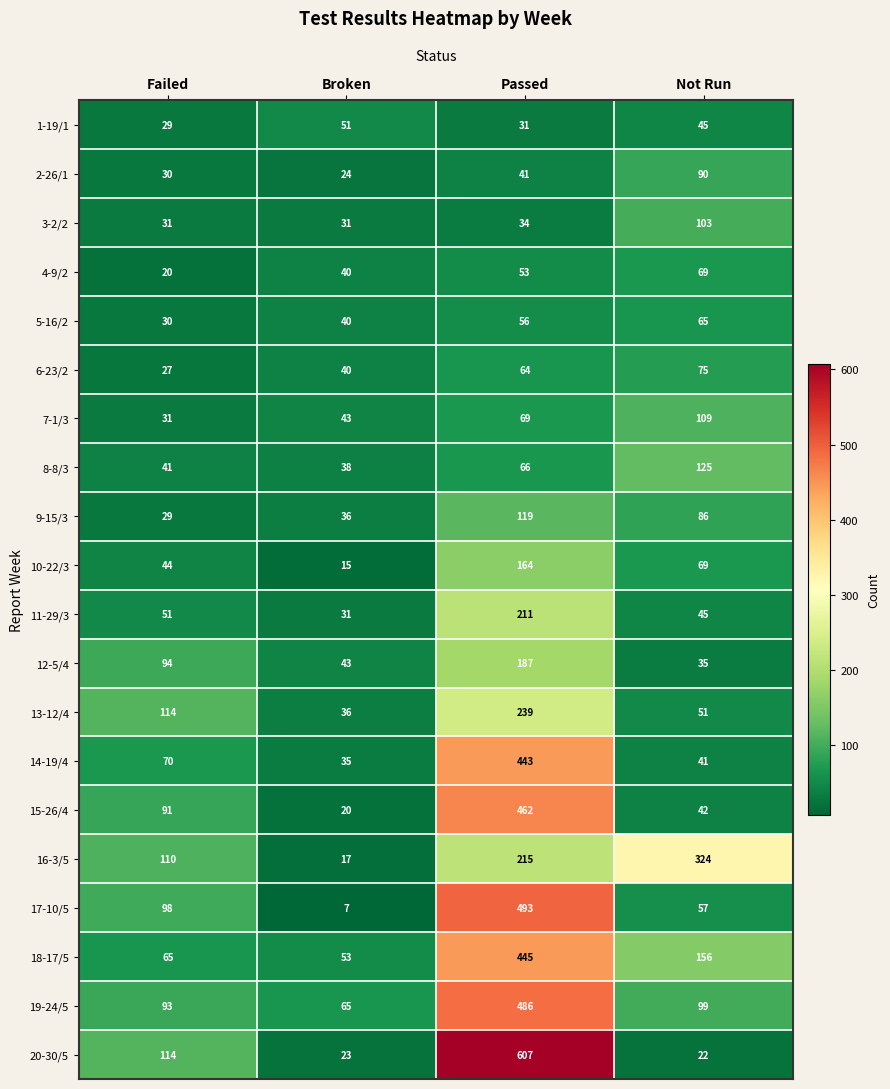

What is the difference between the 8-8/3 values at Broken and Failed?

3